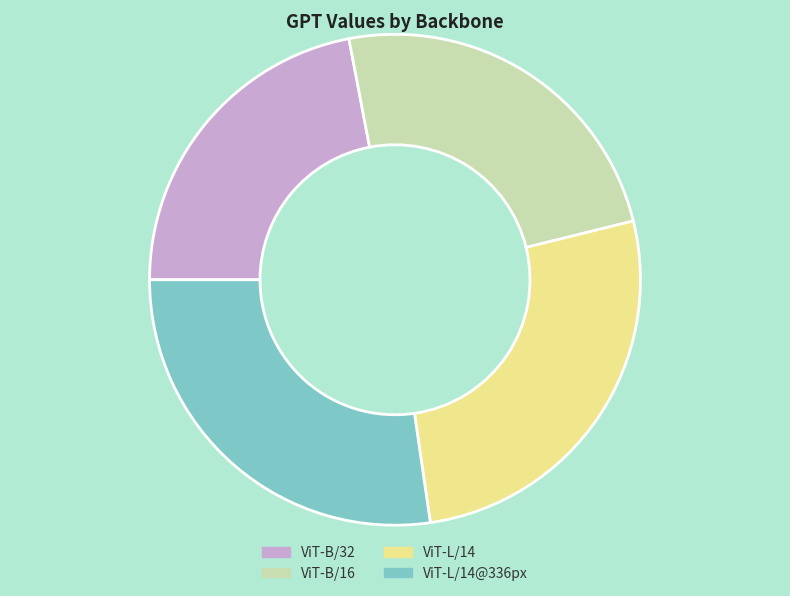

Is the sum of ViT-L/14 and ViT-L/14@336px greater than half?

Yes